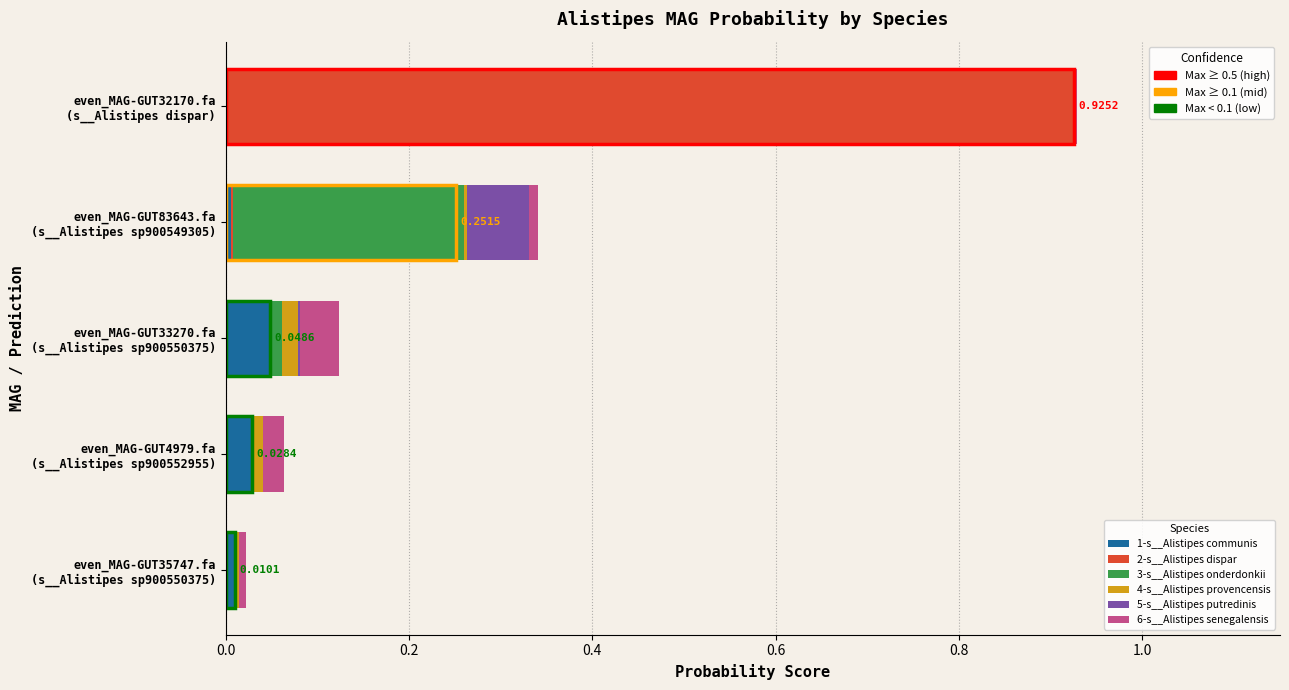

How many data points does each series have?

5